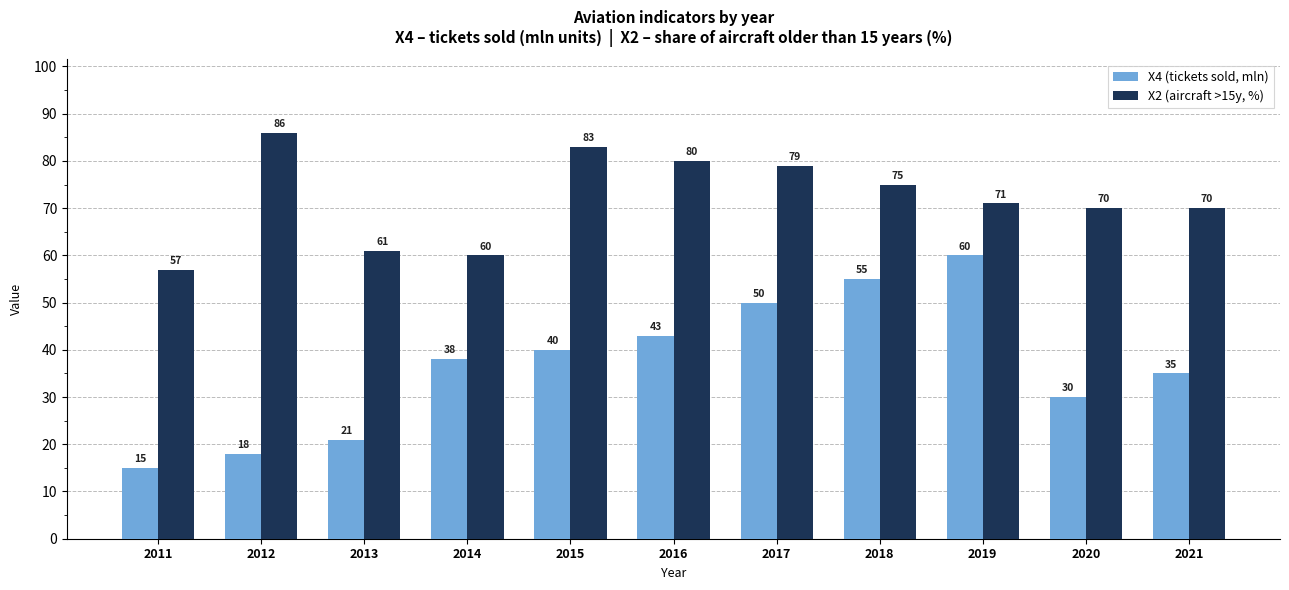

What is the difference between the highest and lowest values at 2013?

40